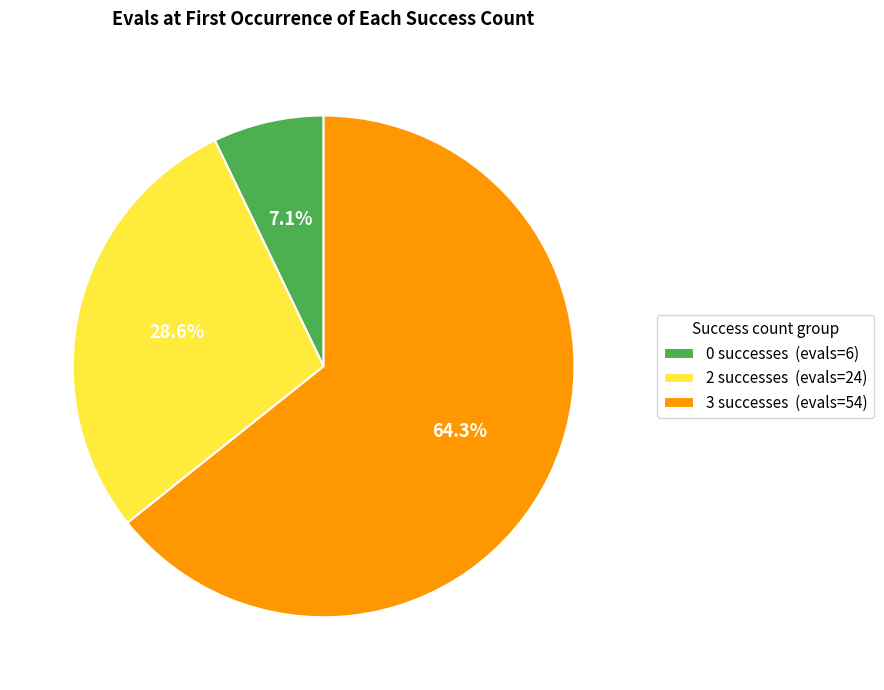

Which category has the biggest portion of the pie?

3 successes (evals=54)